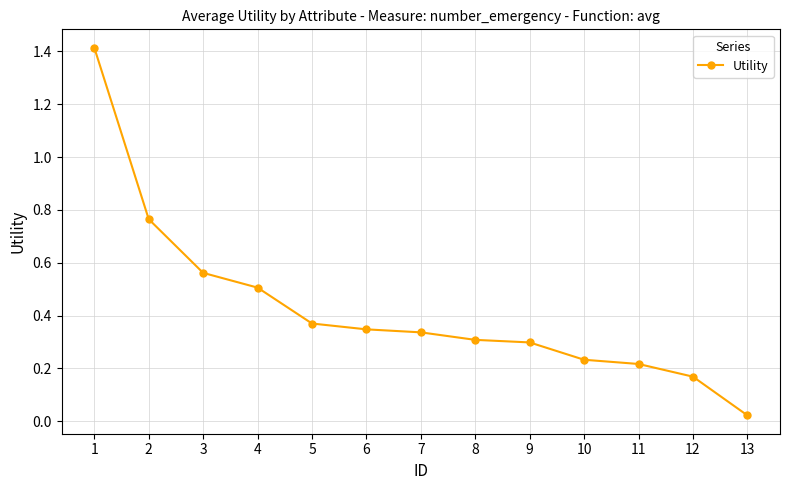

Which has a higher value, 4 or 3?

3